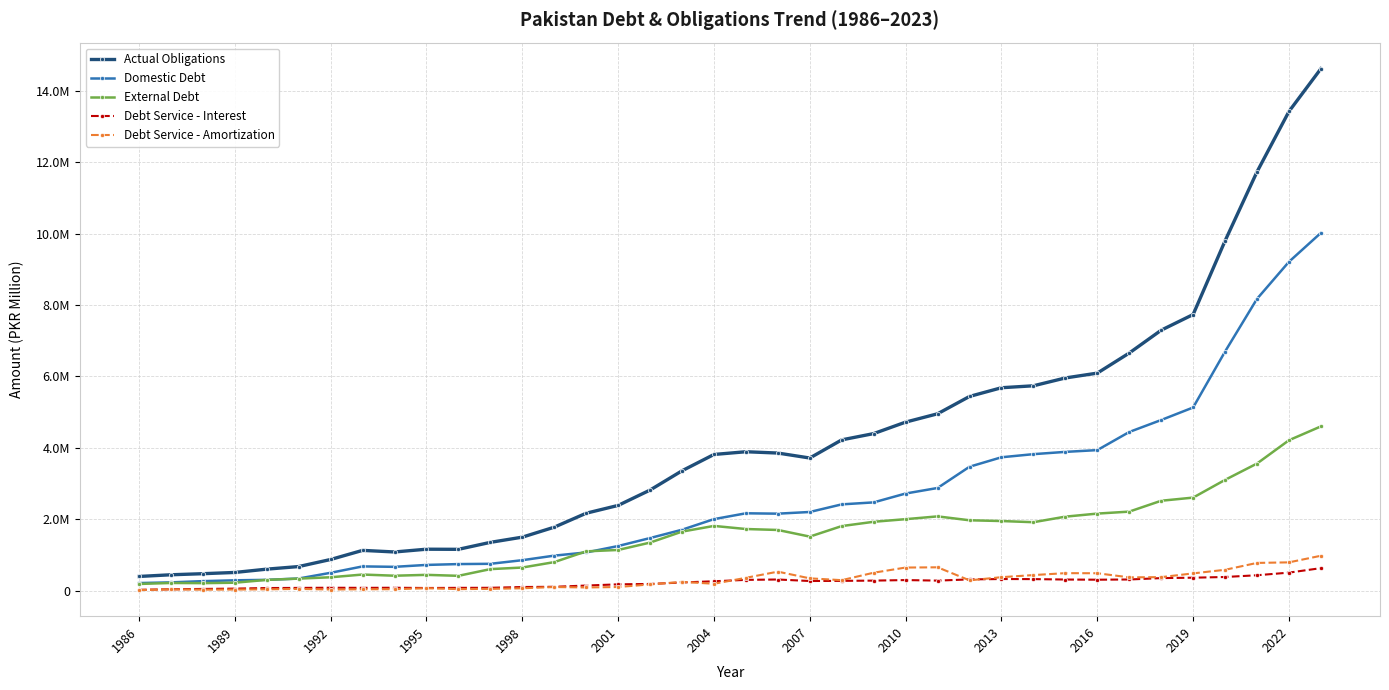

Does the chart have visible grid lines?

Yes